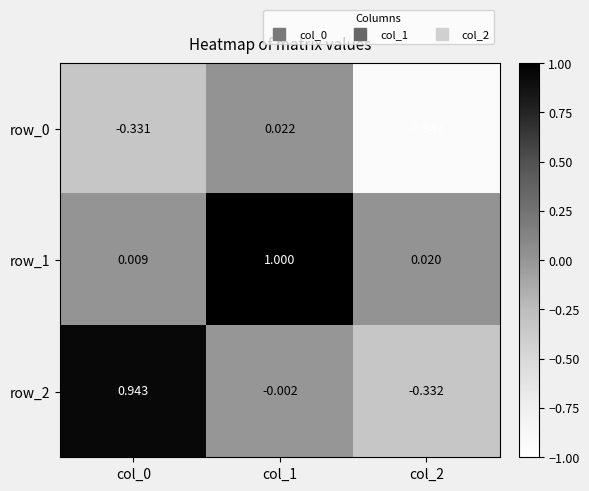

How many data points in row_2 are less than 0?

2